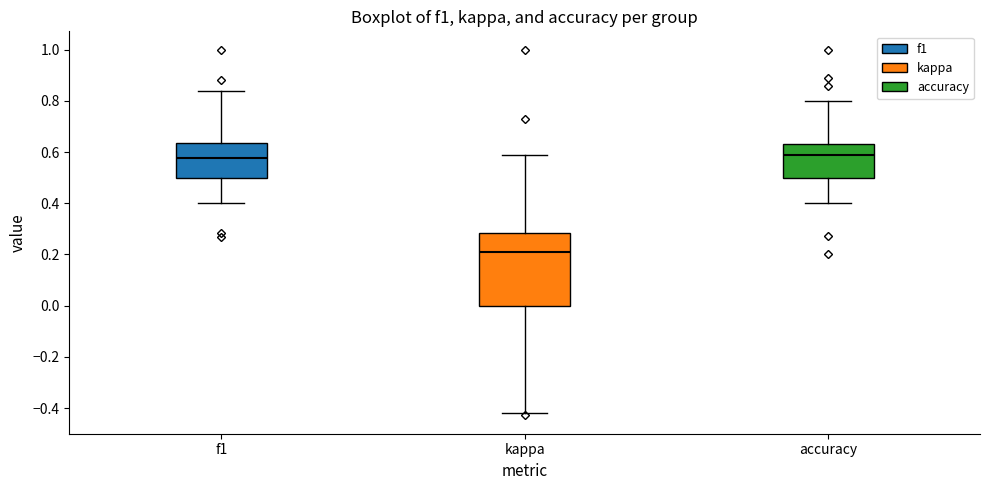

Reading left to right, read every box against the y-axis: the position of its median line, the range the box covers, and the ends of its whiskers. The values are not printed on the chart, so give them approximately, as read against the axis.

f1: median 0.58, box 0.50 to 0.64, whiskers 0.40 to 0.84
kappa: median 0.22, box 0.00 to 0.28, whiskers -0.42 to 0.58
accuracy: median 0.58, box 0.50 to 0.64, whiskers 0.40 to 0.80